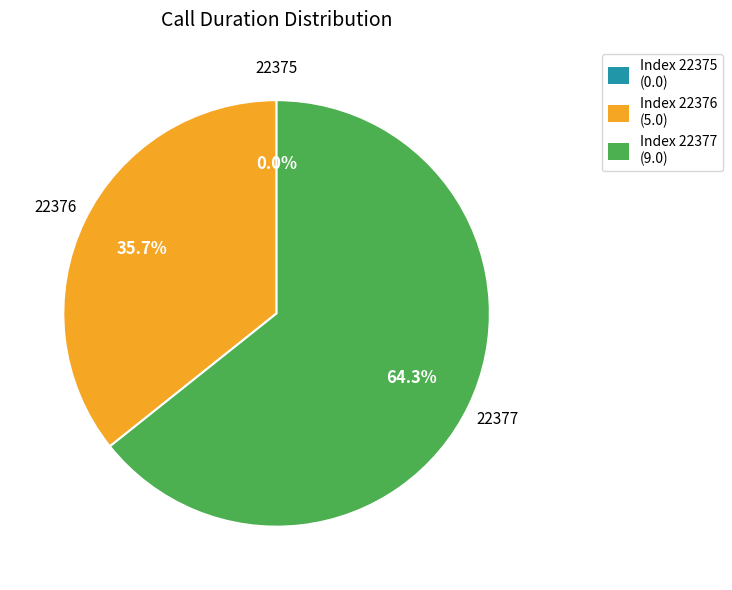

Which category accounts for the majority?

22377